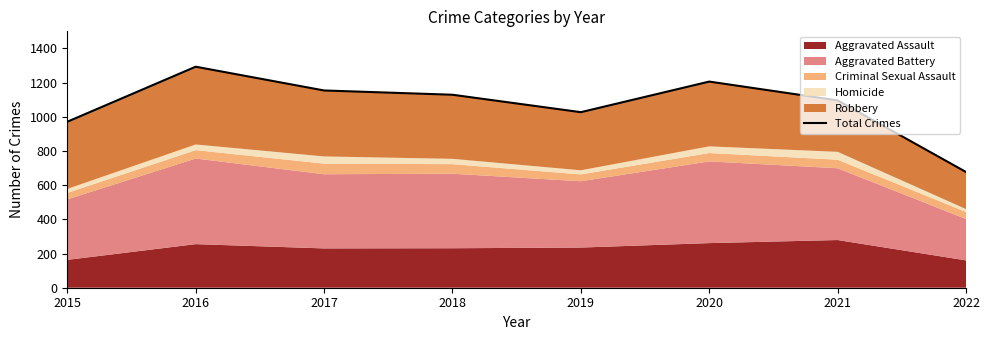

What is the sum of the values at 2019 and 2017?

2181